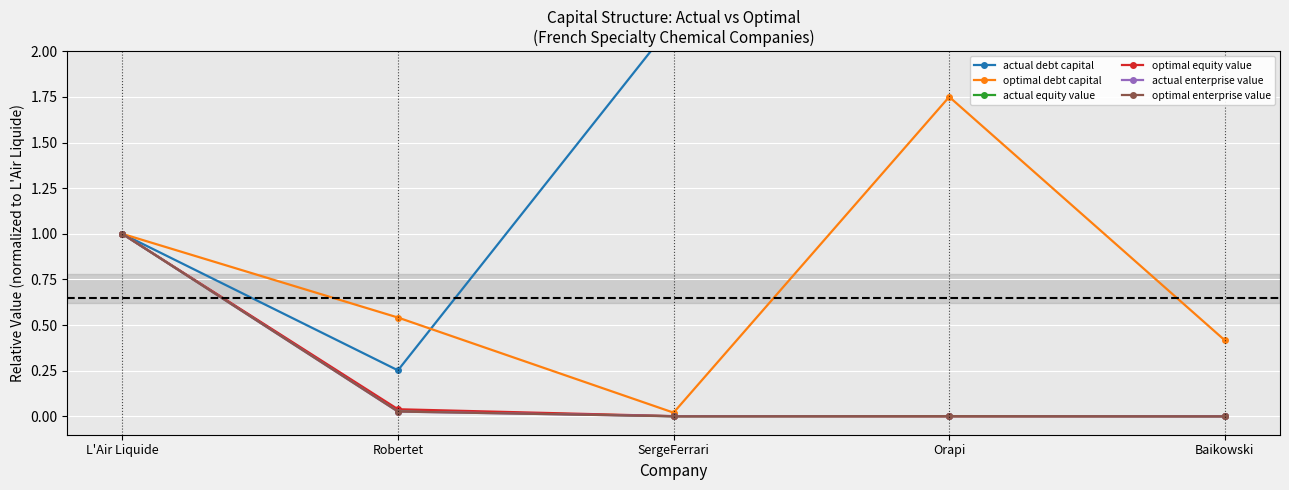

True or false: actual equity value and optimal debt capital intersect in this chart.

False